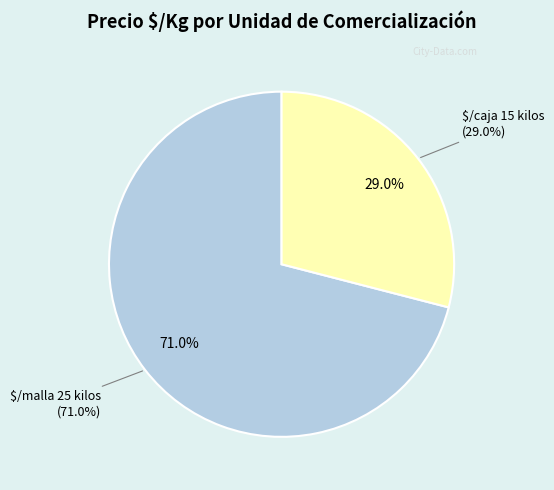

How many slices are in this pie chart?

2